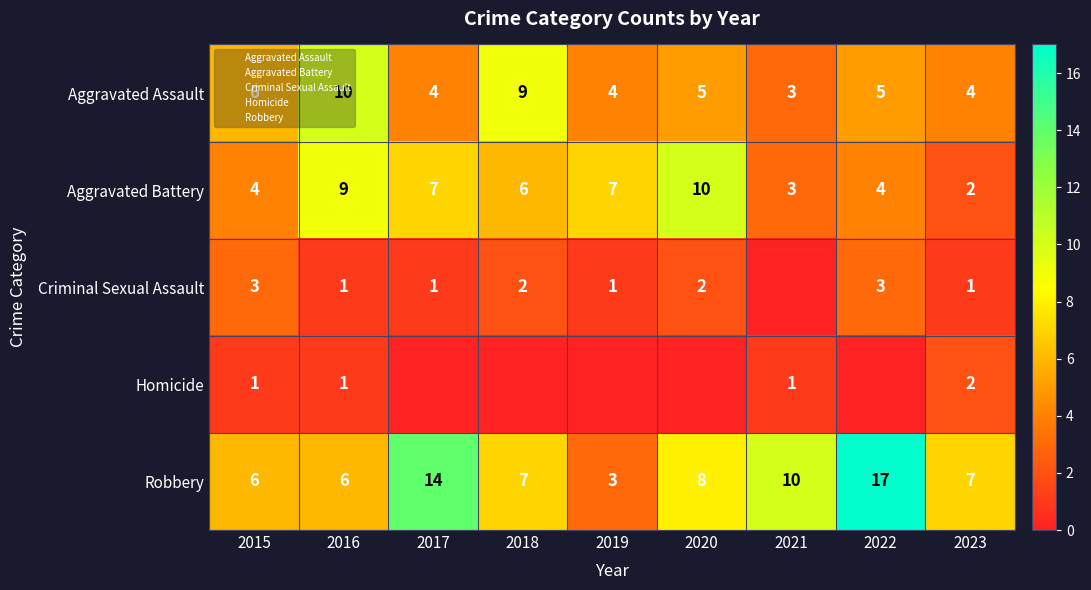

What is the sum of all Aggravated Battery values?

52